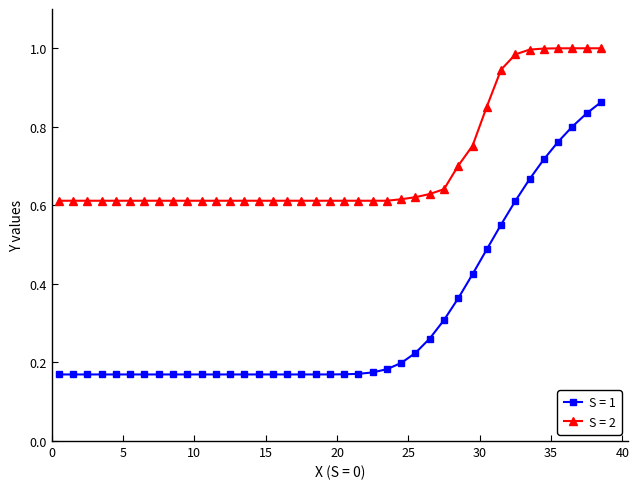

What are all the series names shown in the legend?

S = 1, S = 2